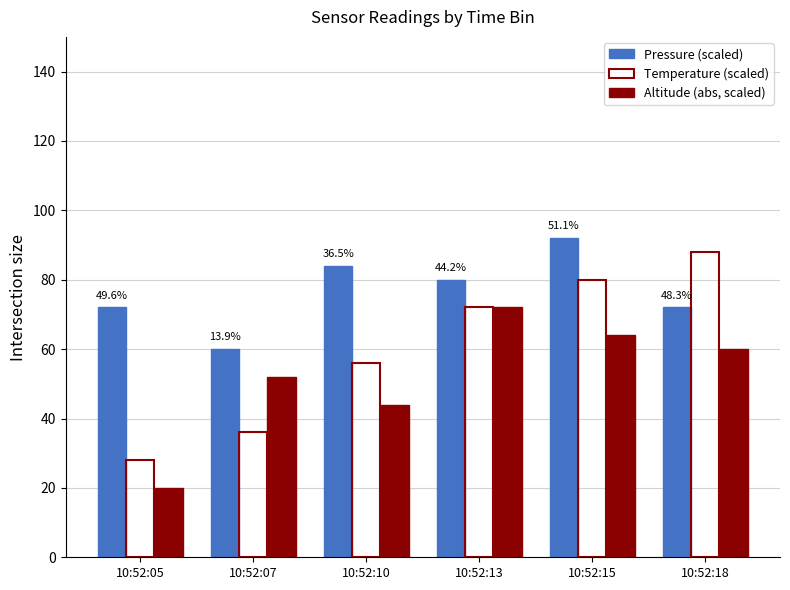

What is the maximum value for Pressure (scaled)?

92.0